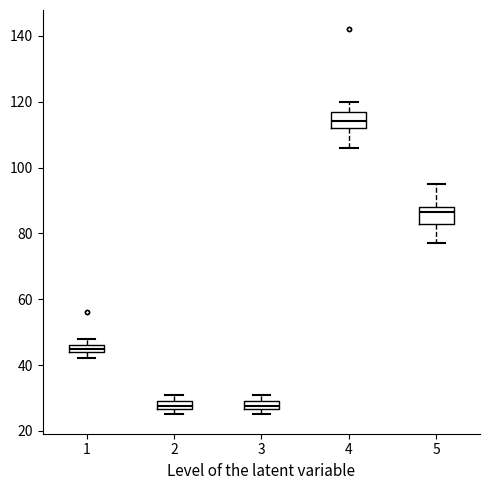

Which box has the highest median line?

4